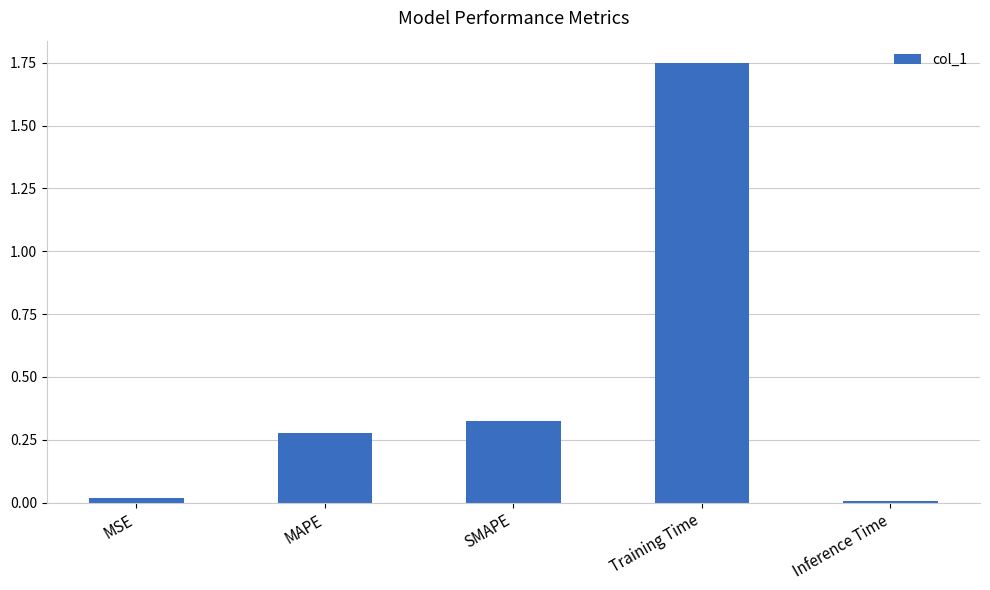

How many bars are there in total?

5